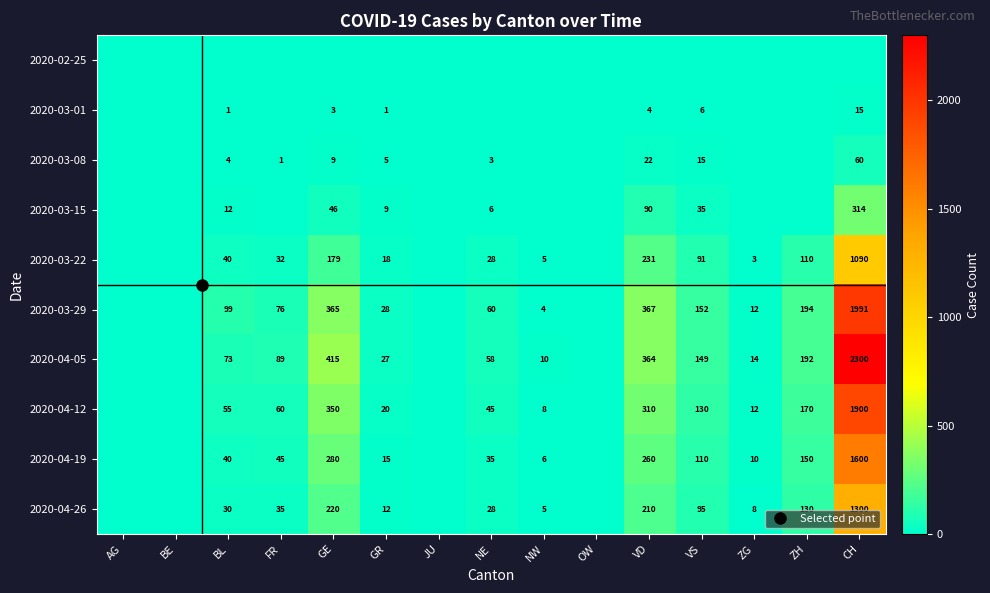

Which series changed the most between BL and JU?

2020-03-29